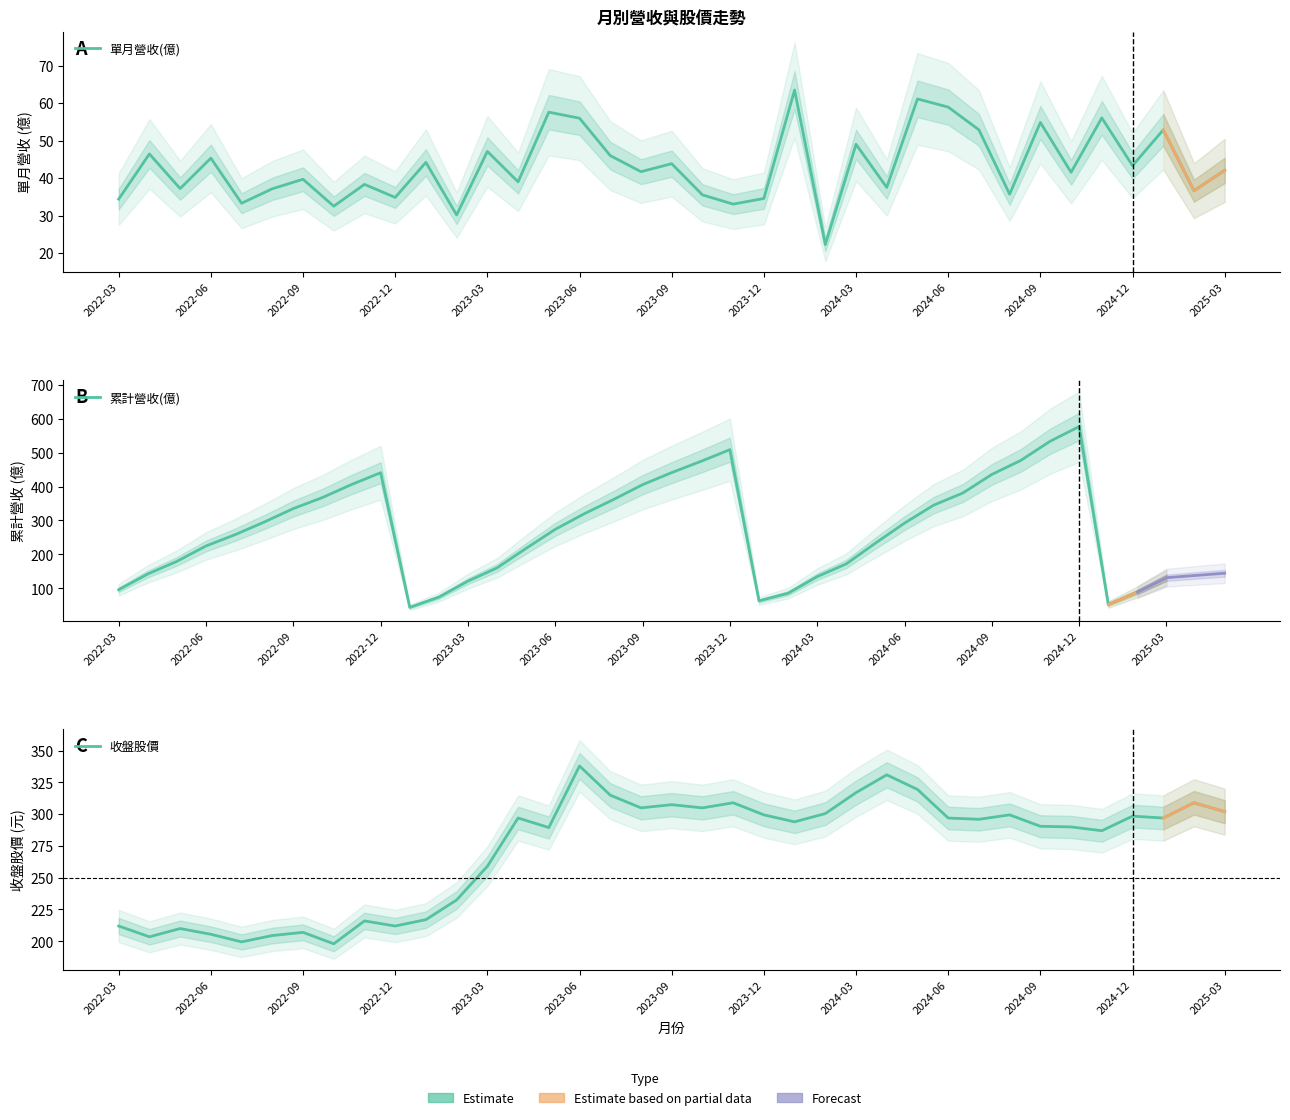

At which category is the sum across all series the highest?

2024-12